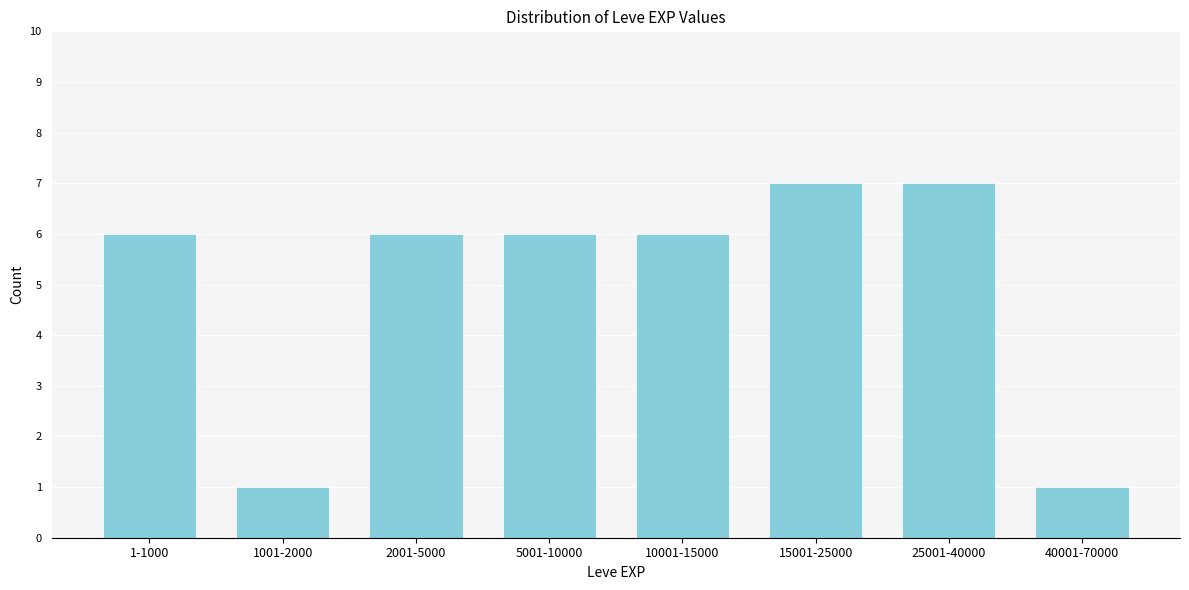

Reading left to right, list all the values displayed in this chart.

1-1000=6	1001-2000=1	2001-5000=6	5001-10000=6	10001-15000=6	15001-25000=7	25001-40000=7	40001-70000=1